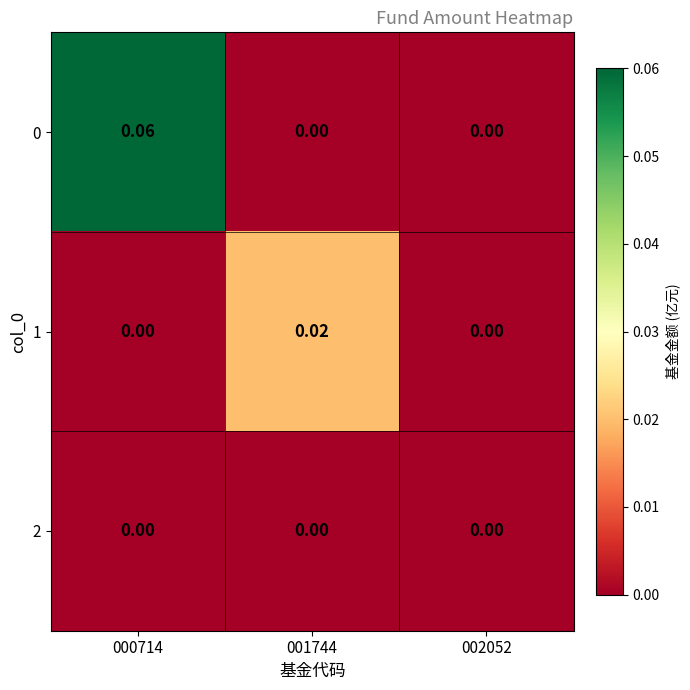

Reading left to right, list all the values displayed in this chart.

0: 000714=0.1	001744=0.0	002052=0.0
1: 000714=0.0	001744=0.0	002052=0.0
2: 000714=0.0	001744=0.0	002052=0.0